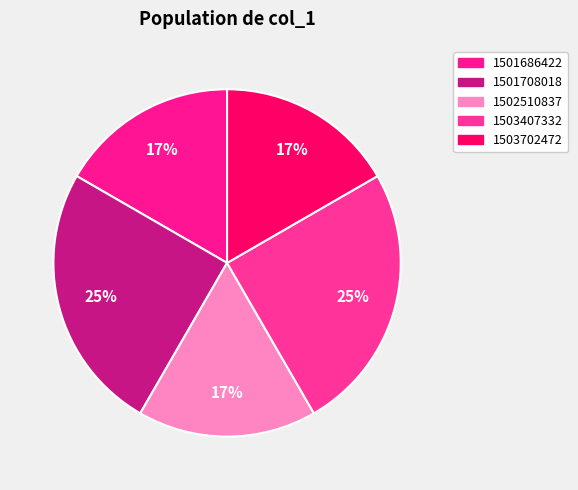

Is 1503407332 the majority of the pie?

No